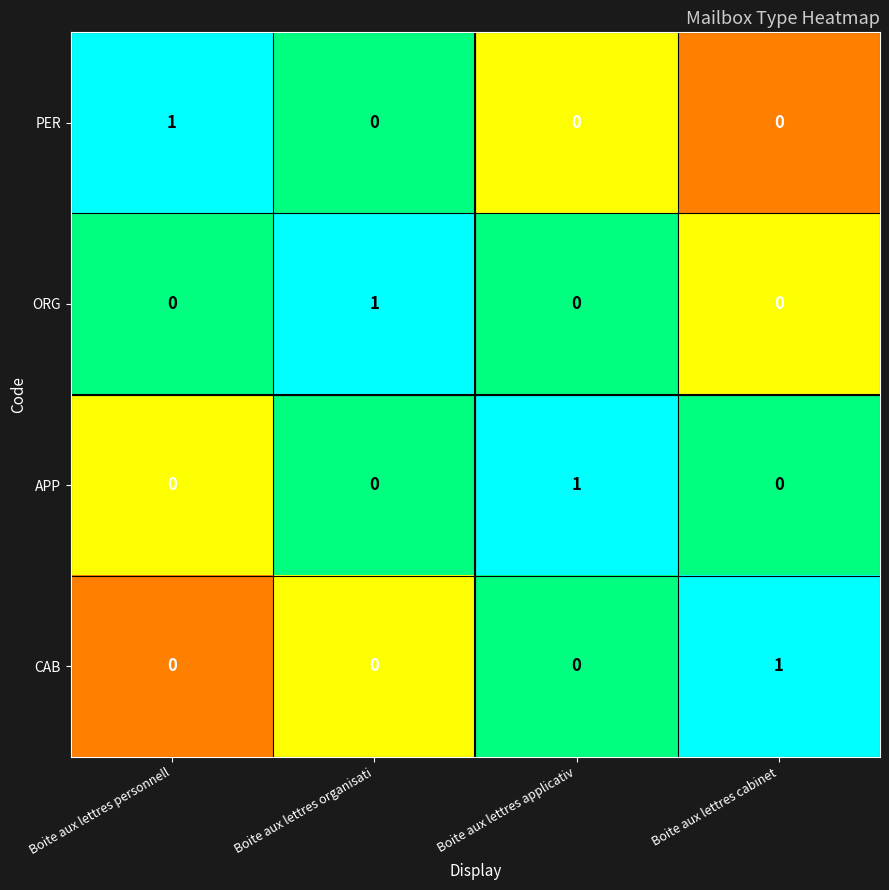

At how many categories does at least one series exceed 0?

4